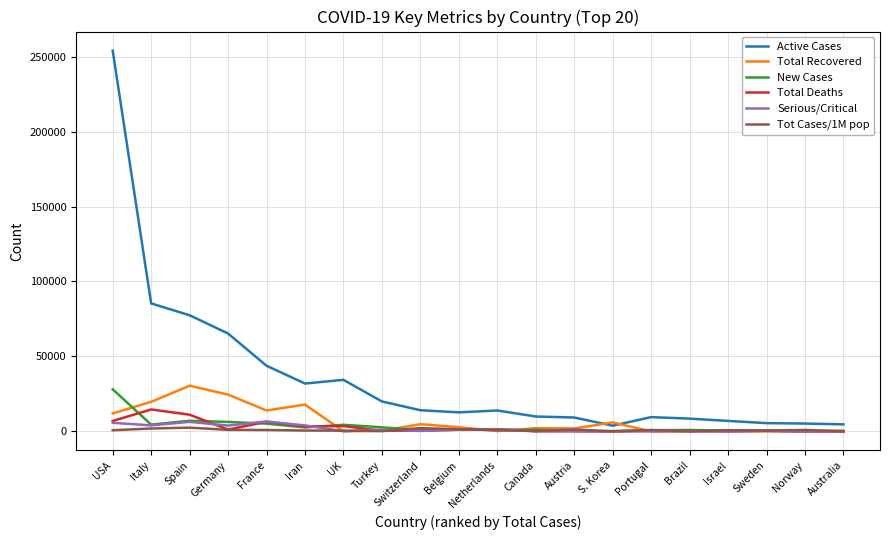

The Total Recovered series shows 19758 at Italy. True or false?

True